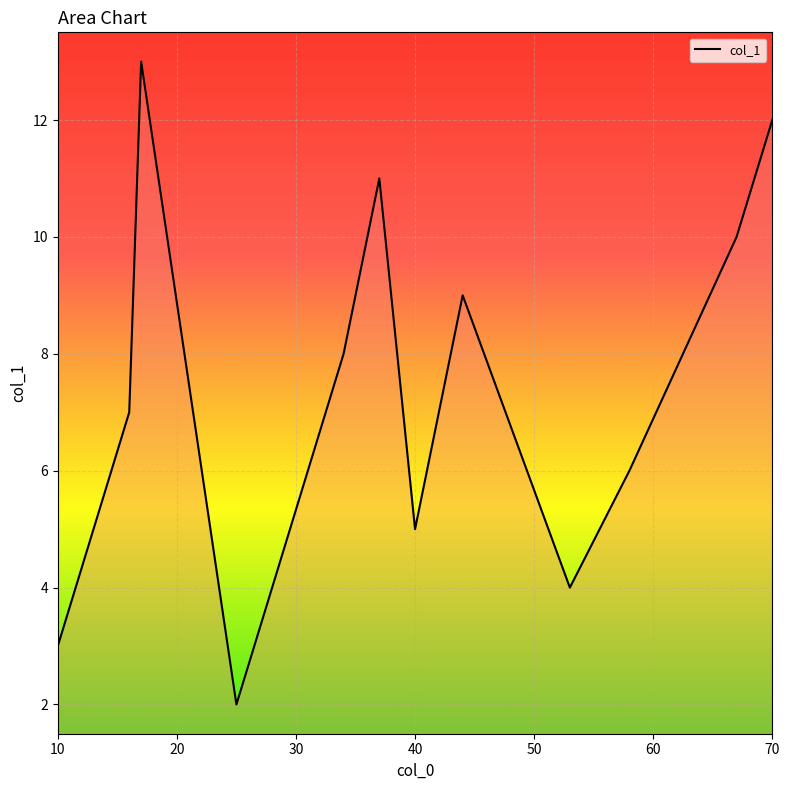

What is the difference between the second highest and second lowest values?

9.0